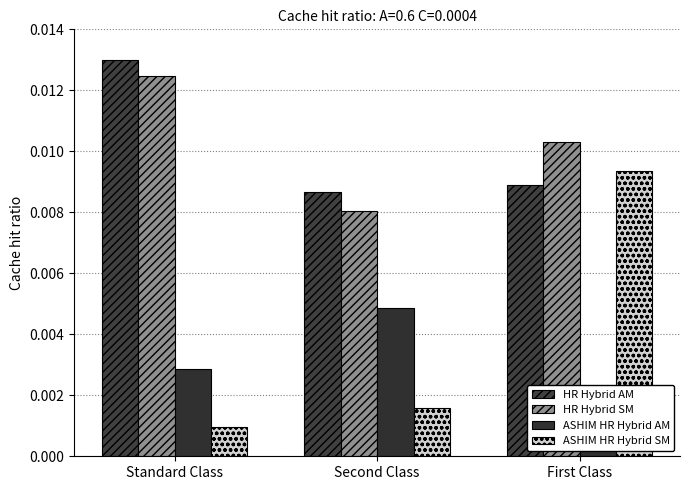

What are all the series names shown in the legend?

HR Hybrid AM, HR Hybrid SM, ASHIM HR Hybrid AM, ASHIM HR Hybrid SM